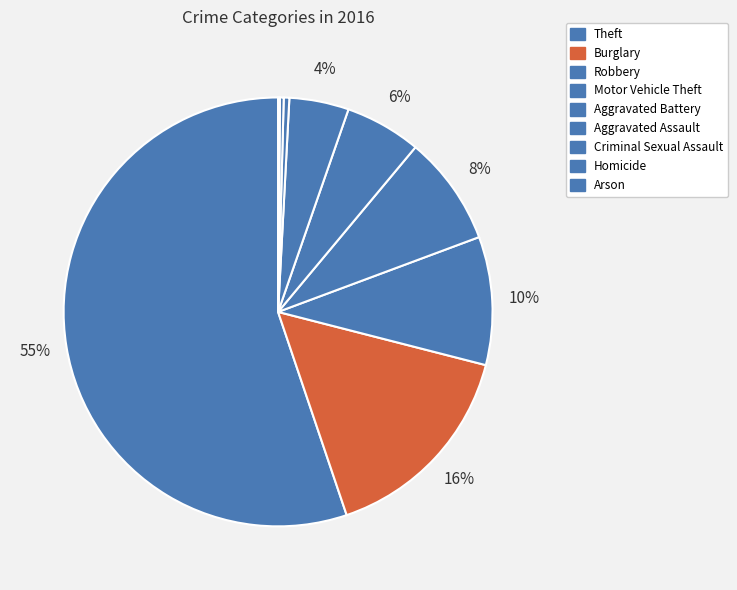

Is the sum of Homicide and Burglary greater than half?

No